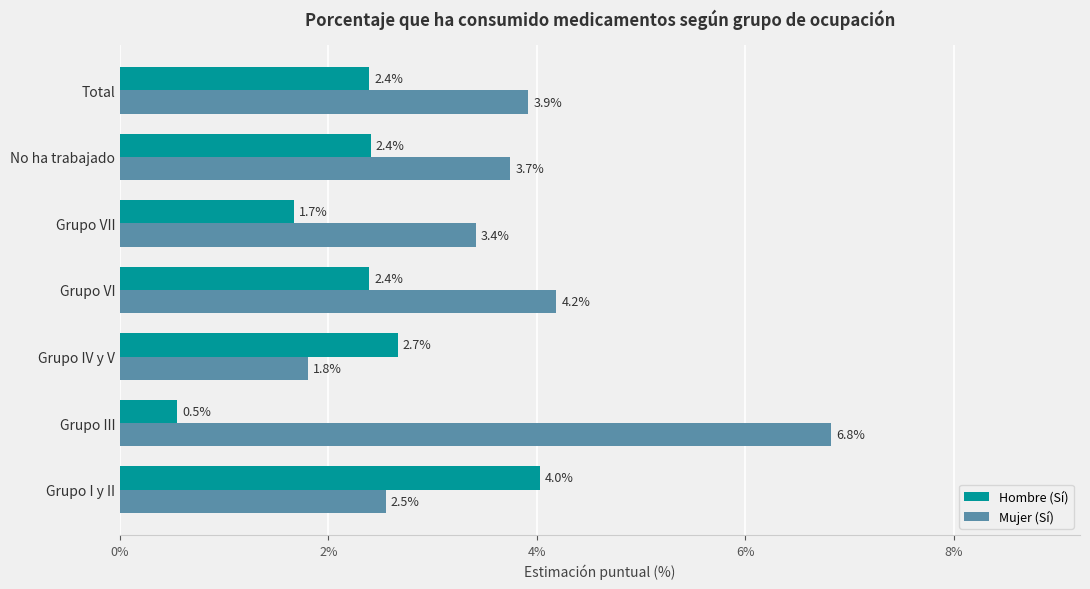

What is the minimum value for Mujer (Sí)?

1.8